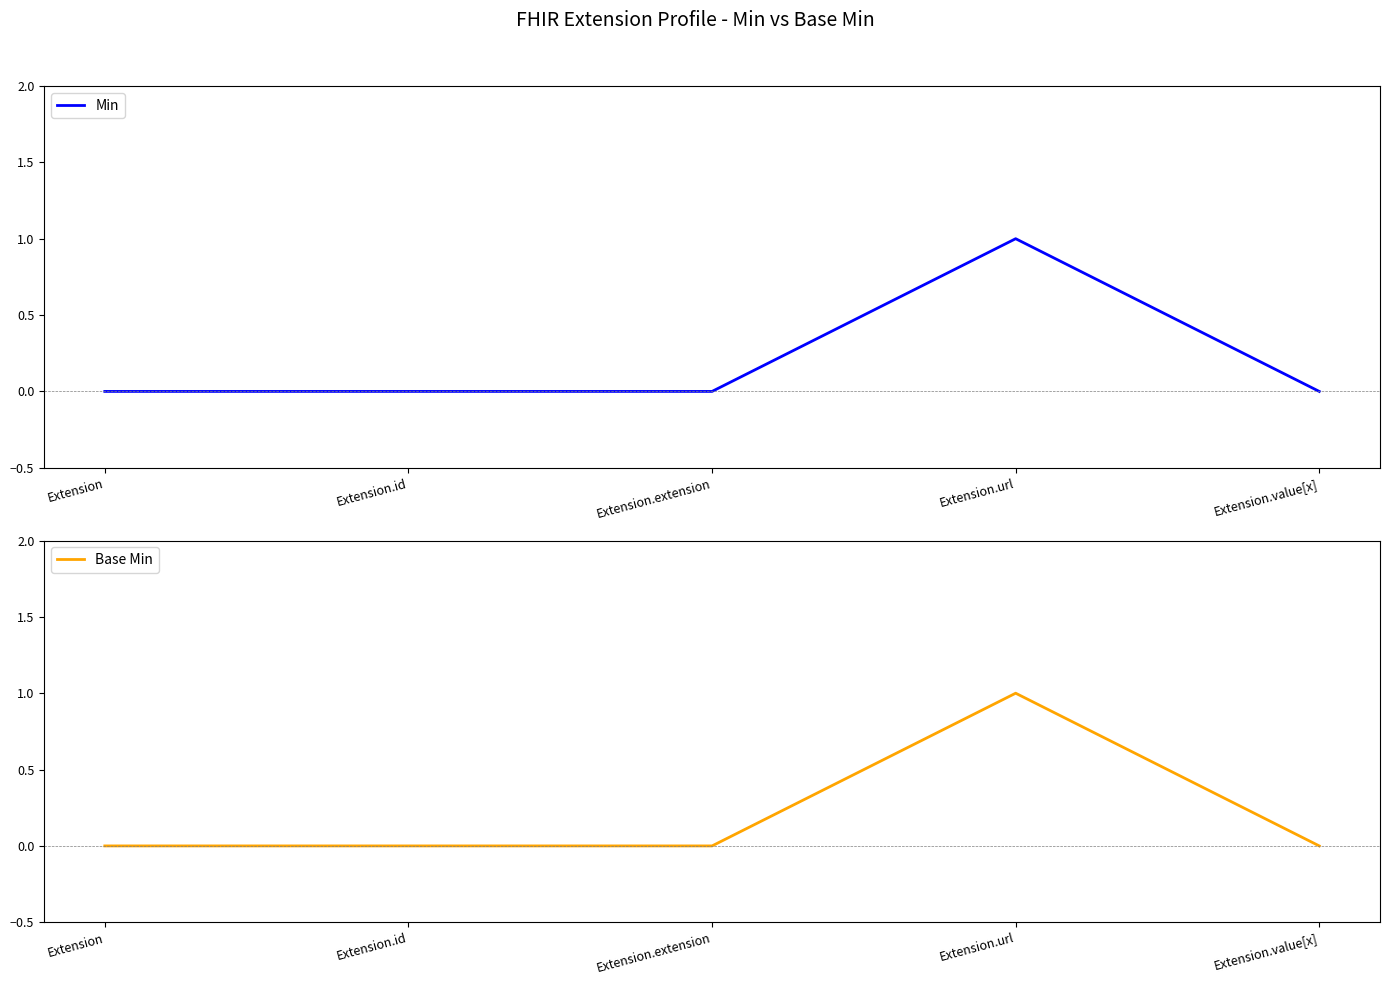

How many positive values does the Min series have?

1